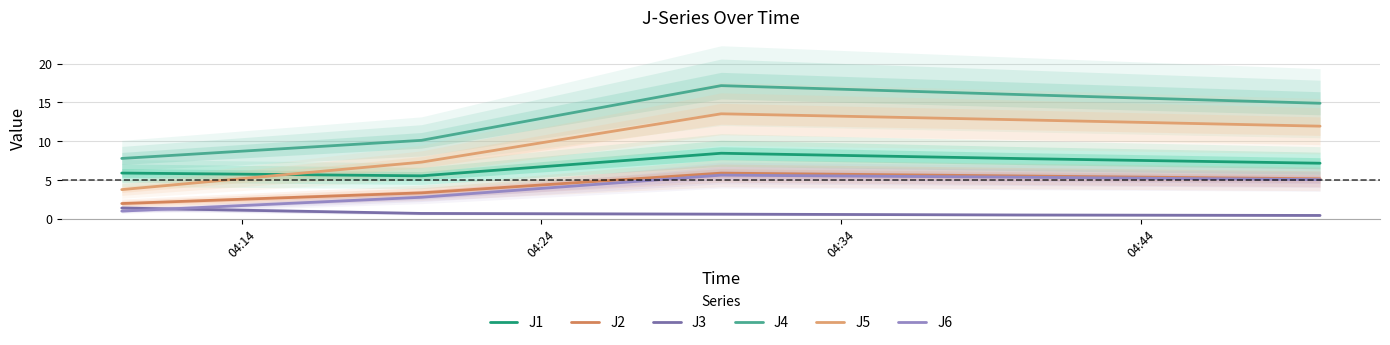

Which series changed the most between 04:34 and 04:44?

J4